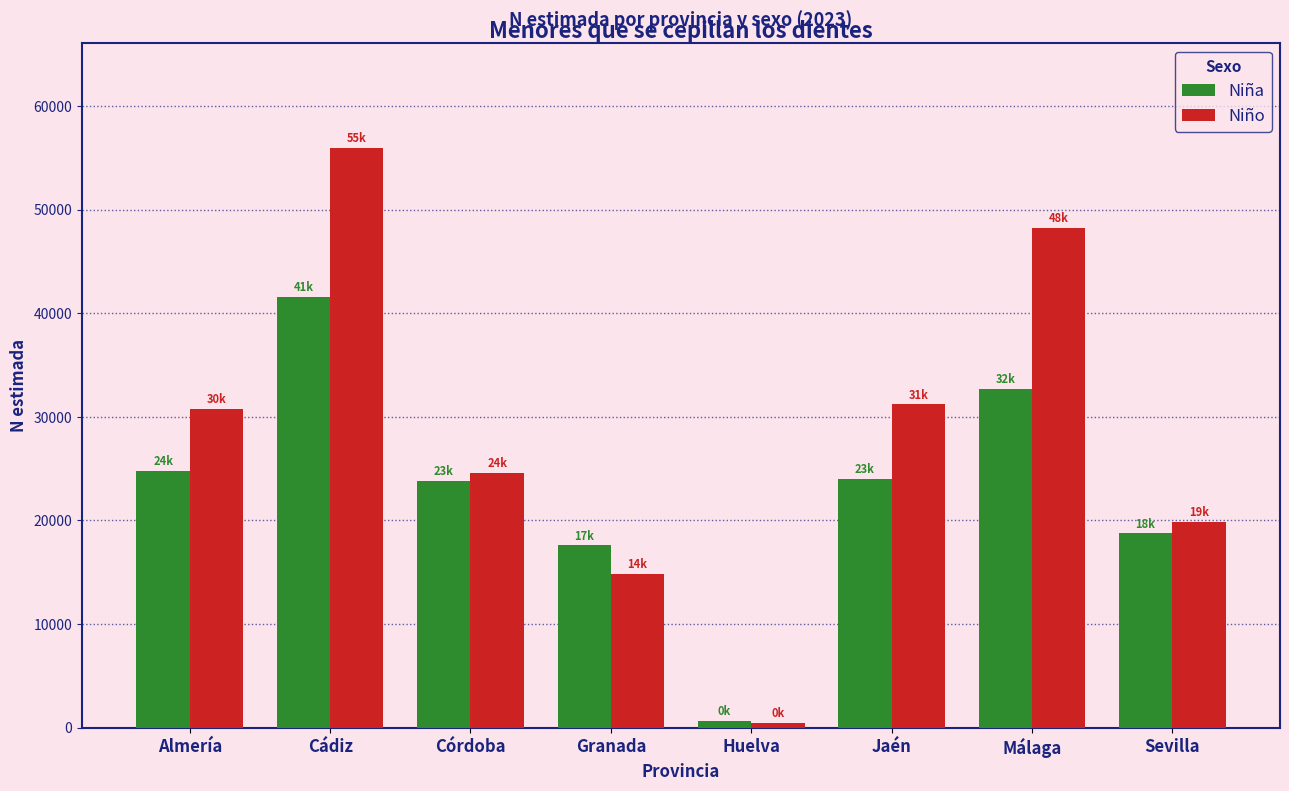

What is the label of the 7th bar from the left?

Málaga